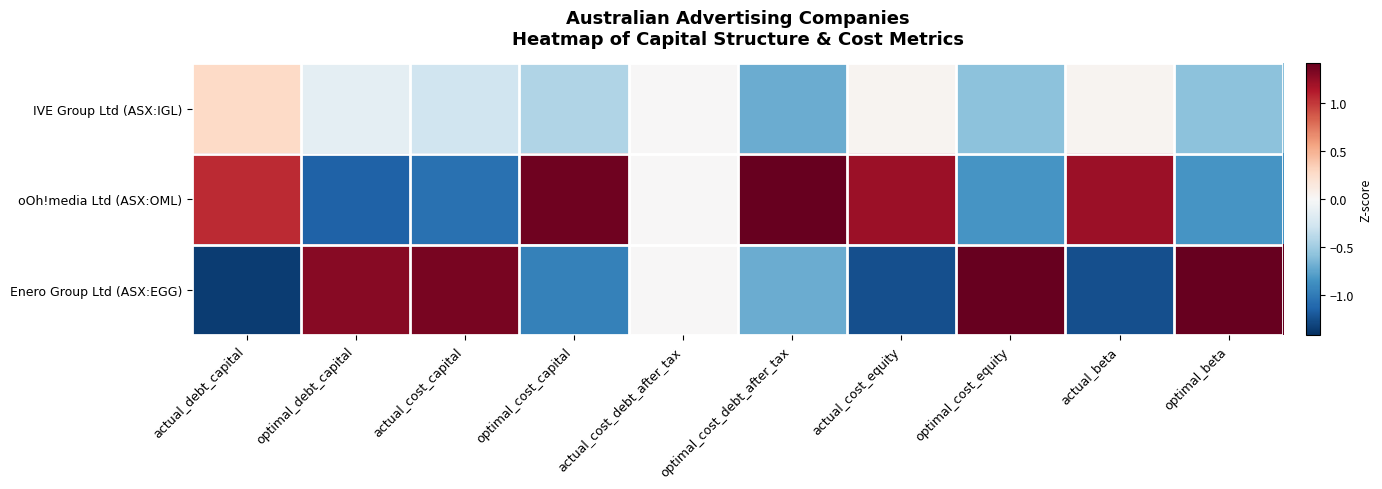

Which series changed the most between optimal_cost_debt_after_tax and actual_cost_equity?

IVE Group Ltd (ASX:IGL)